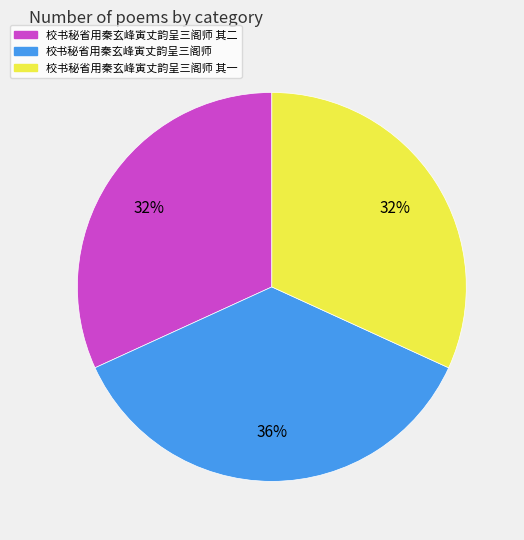

Is there a majority slice in this chart?

No